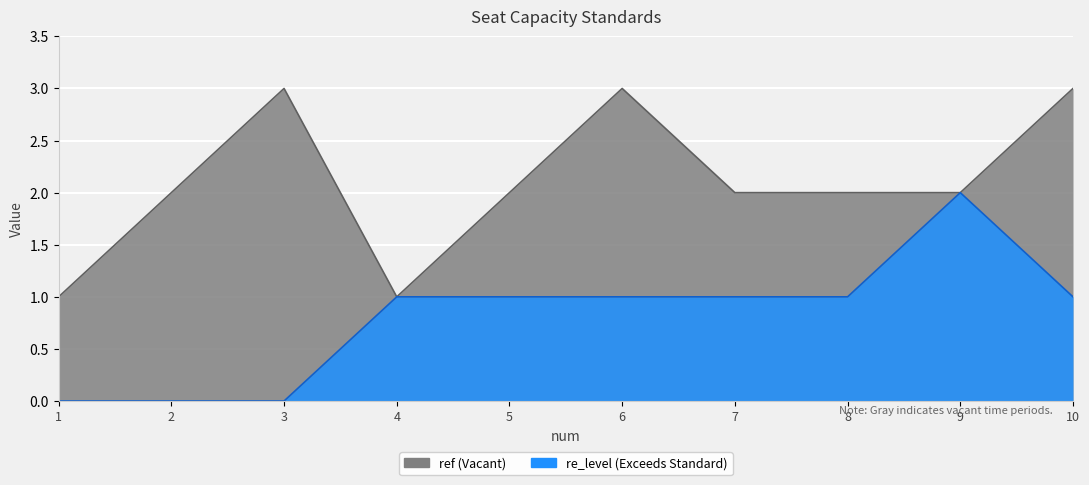

What are all the series names shown in the legend?

ref, re_level